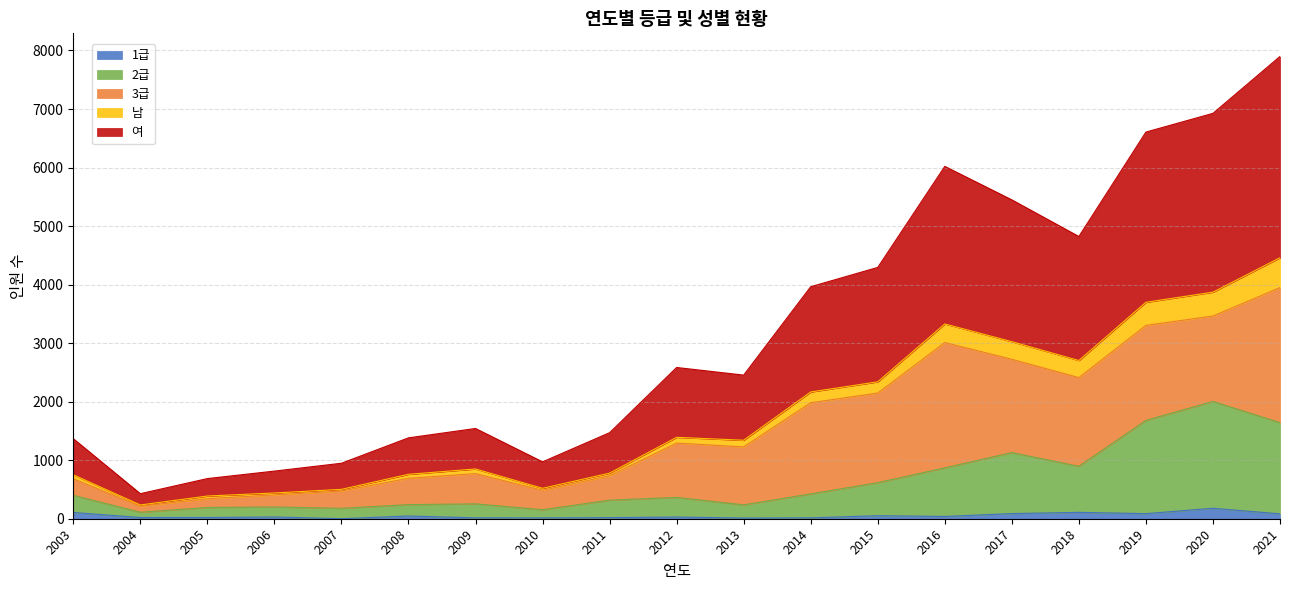

Which category has the lowest value in the 남 series?

2004